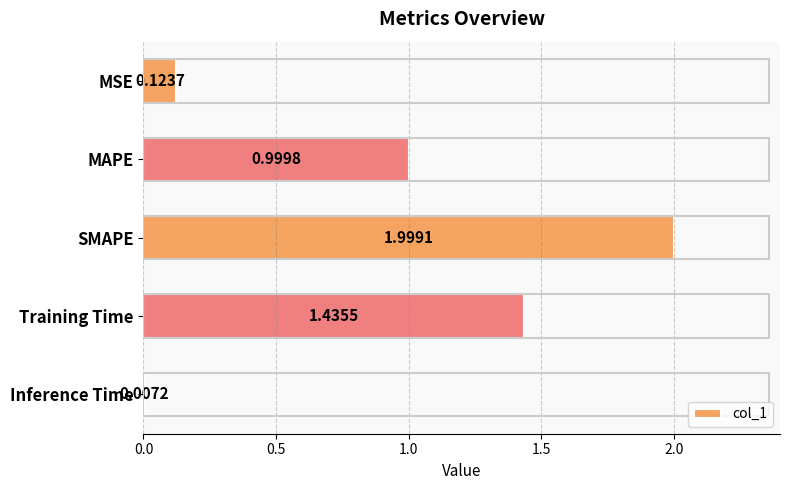

Between MSE and MAPE, which is larger?

MAPE